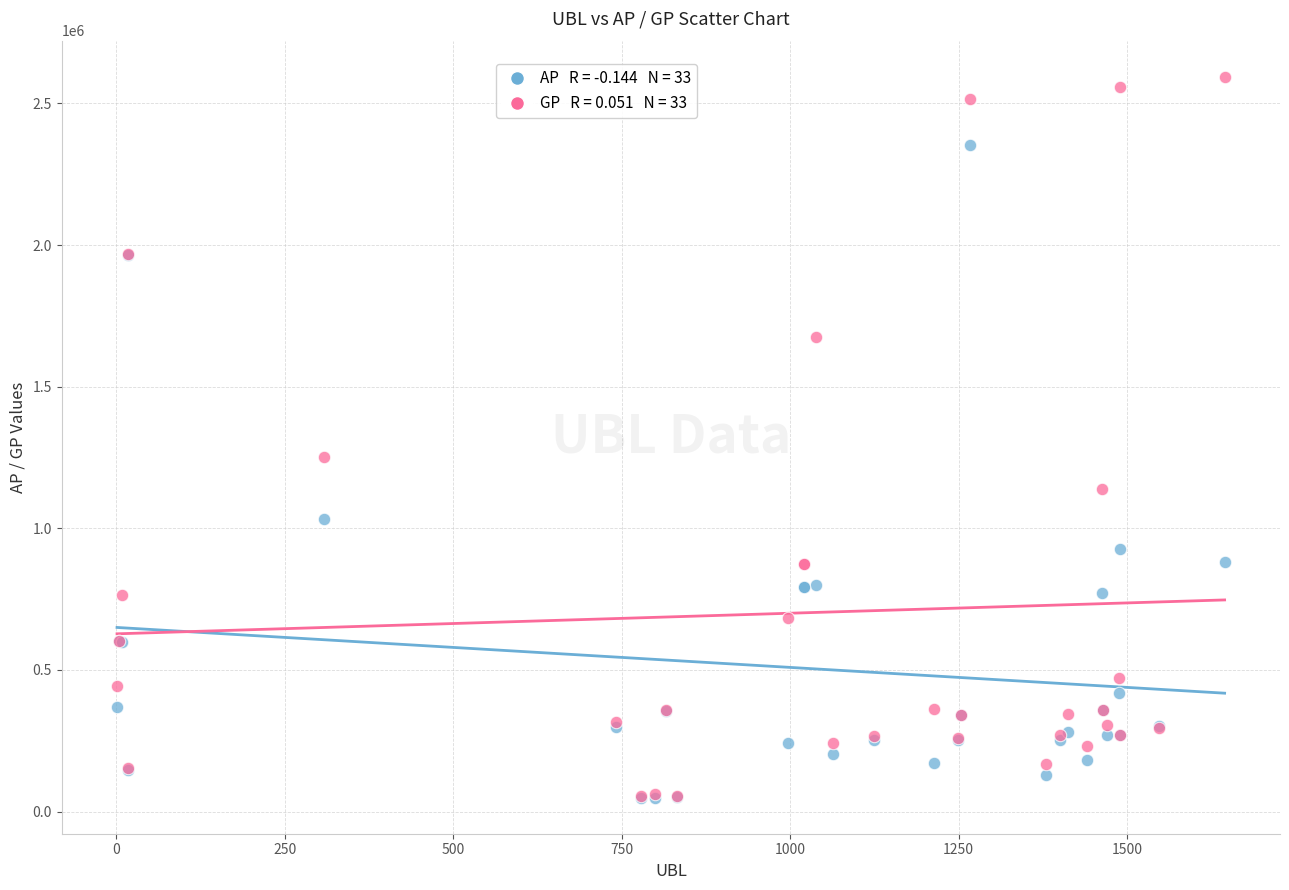

Across all series, what Y value is closest to 1321642?

1253185